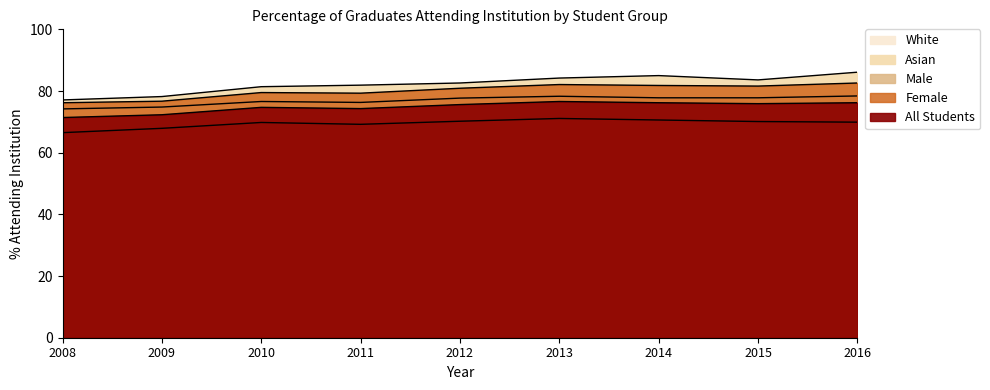

Rank the series by their maximum value, from lowest to highest.

Male, All Students, White, Female, Asian